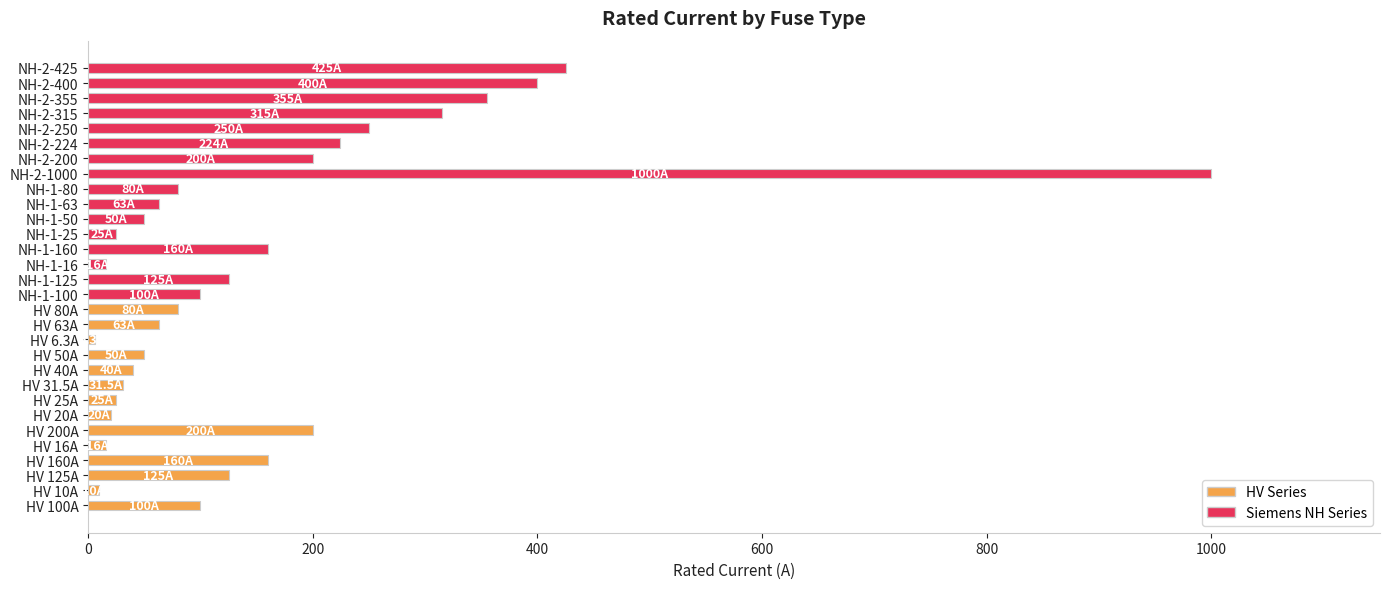

What is the sum of all values?

4714.8